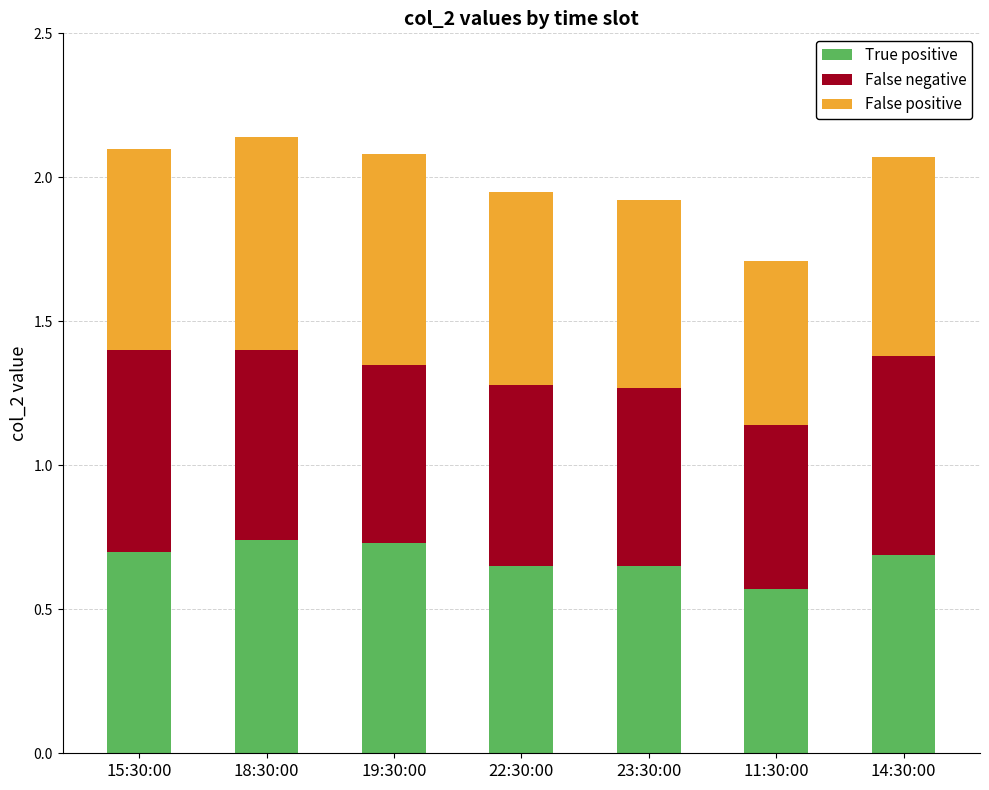

How many data points does each series have?

7